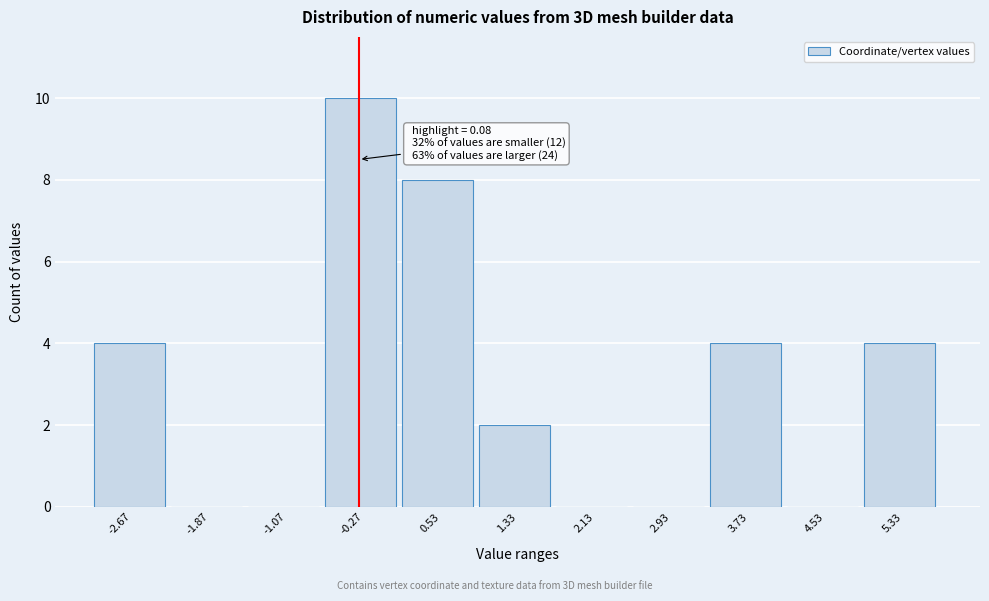

Reading right to left, what are all the values shown in this chart?

5.33=4	4.53=0	3.73=4	2.93=0	2.13=0	1.33=2	0.53=8	-0.27=10	-1.07=0	-1.87=0	-2.67=4